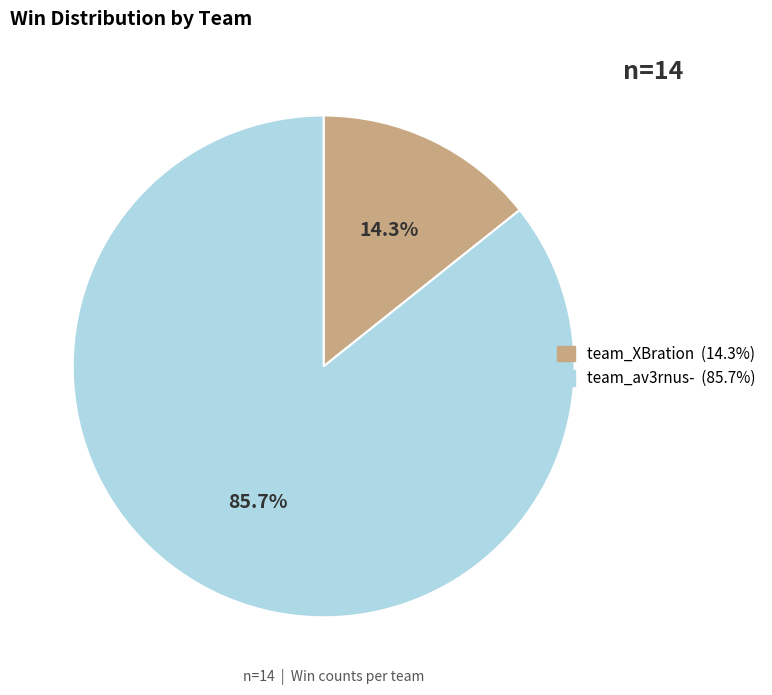

What percentage do team_av3rnus- and team_XBration together represent?

100.0%